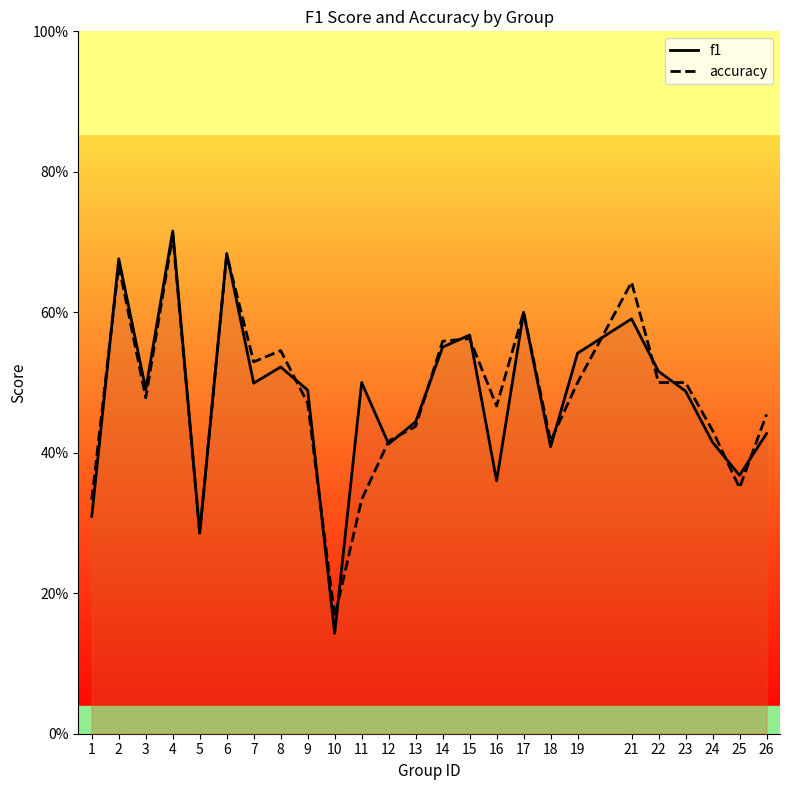

How many interior local valleys does the f1 series have?

8